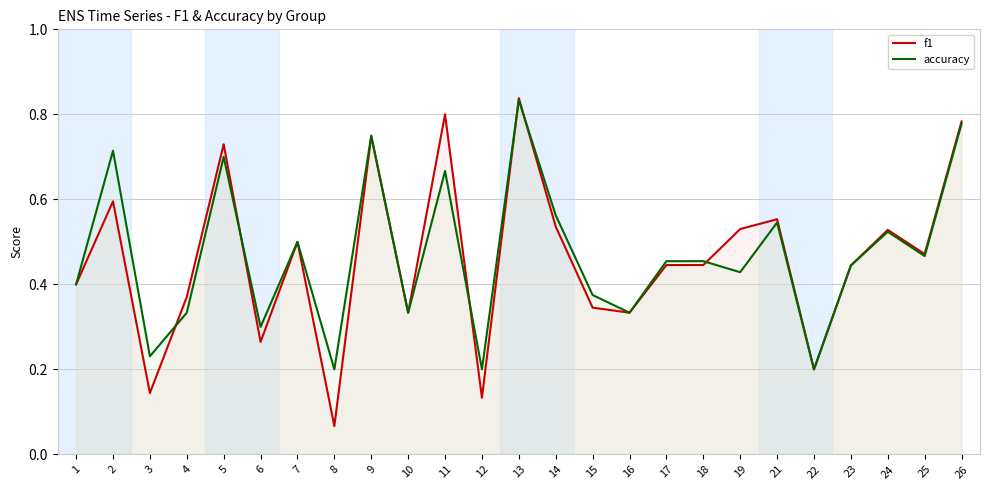

In accuracy, how many points are higher than both neighbors (excluding endpoints)?

8